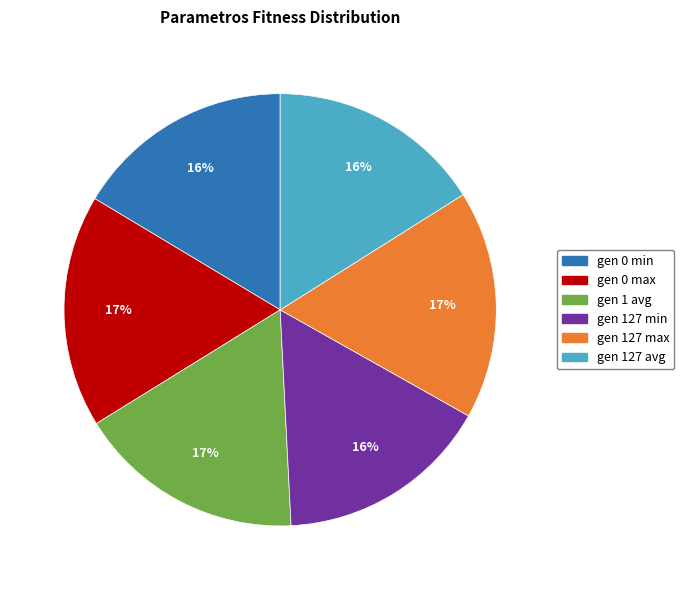

To the nearest percent, what is the average slice percentage?

17%